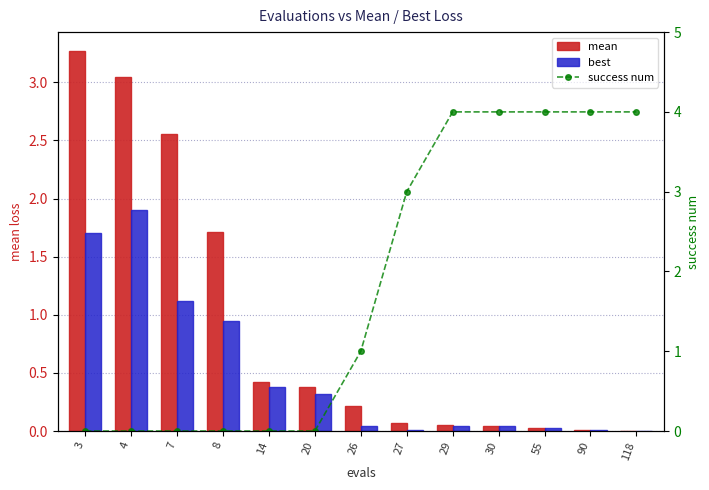

Reading right to left, transcribe all the data shown in this chart.

mean: 118=0.0	90=0.0	55=0.0	30=0.0	29=0.1	27=0.1	26=0.2	20=0.4	14=0.4	8=1.7	7=2.6	4=3.0	3=3.3
best: 118=0.0	90=0.0	55=0.0	30=0.0	29=0.0	27=0.0	26=0.0	20=0.3	14=0.4	8=0.9	7=1.1	4=1.9	3=1.7
success num: 118=4.0	90=4.0	55=4.0	30=4.0	29=4.0	27=3.0	26=1.0	20=0.0	14=0.0	8=0.0	7=0.0	4=0.0	3=0.0